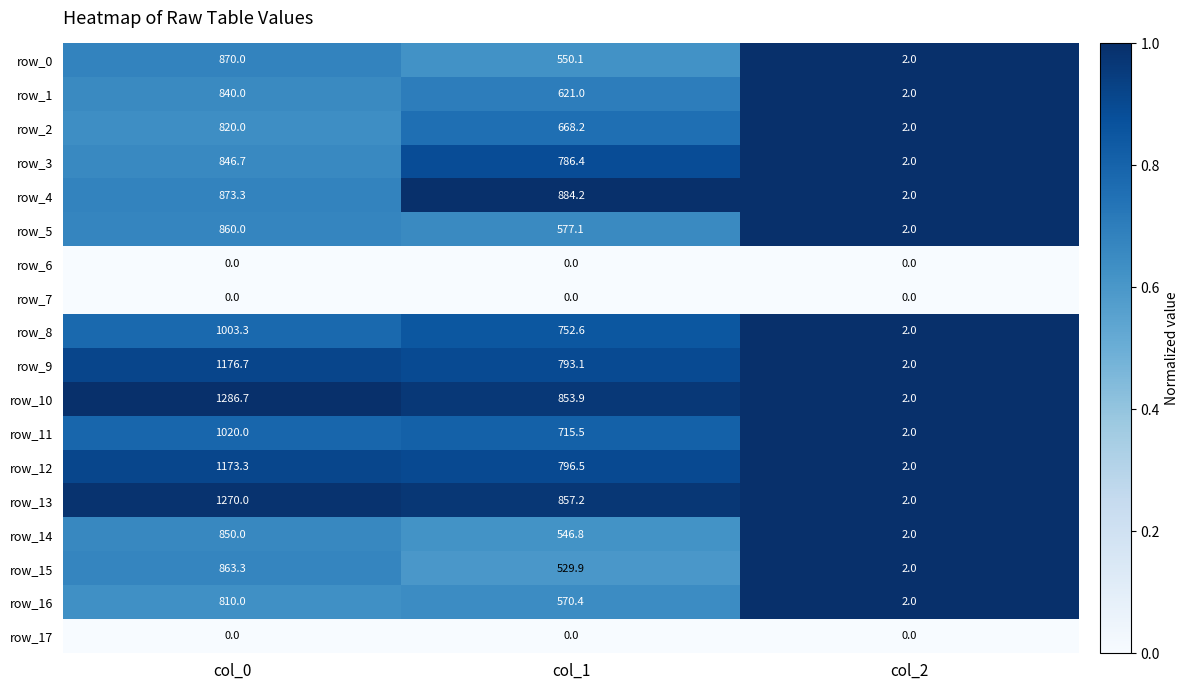

Which series has the largest range (max minus min)?

row_10